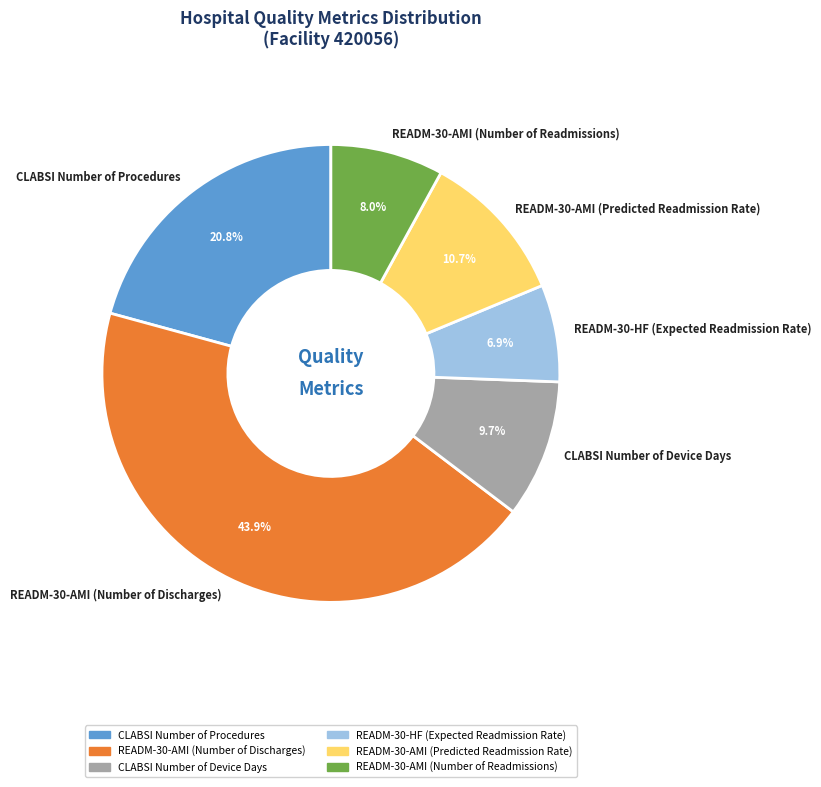

Is the sum of CLABSI Number of Device Days and READM-30-AMI (Predicted Readmission Rate) greater than half?

No